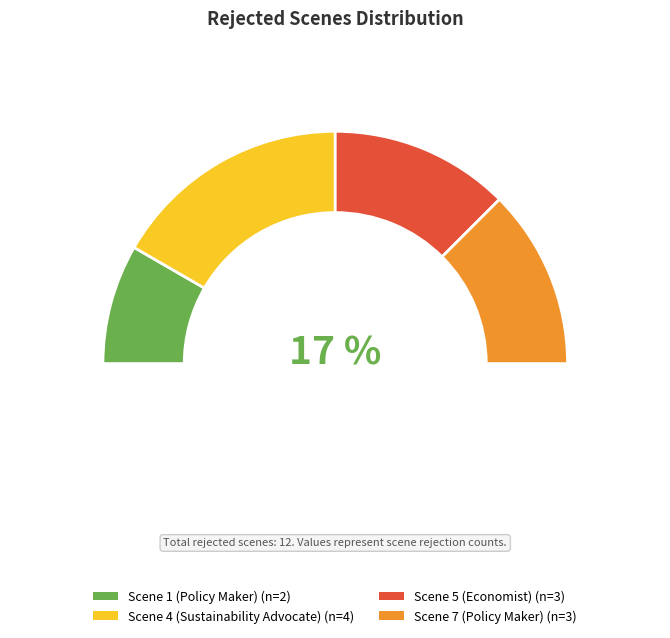

What is the smallest slice in the pie chart?

Scene 1 (Policy Maker)